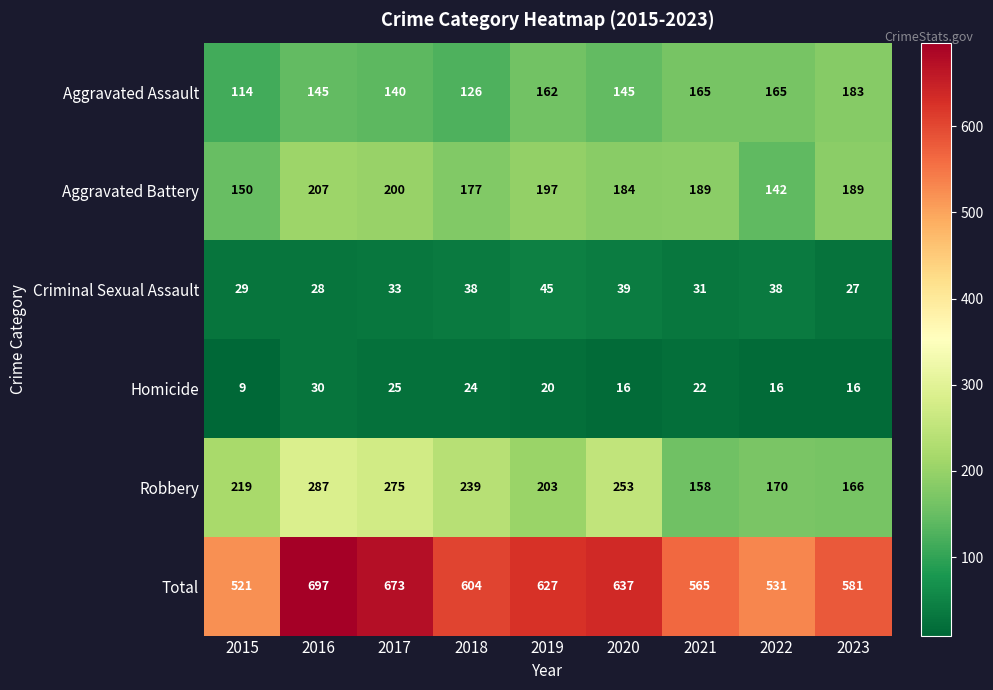

What is the sum of the Robbery values at 2021 and 2022?

328